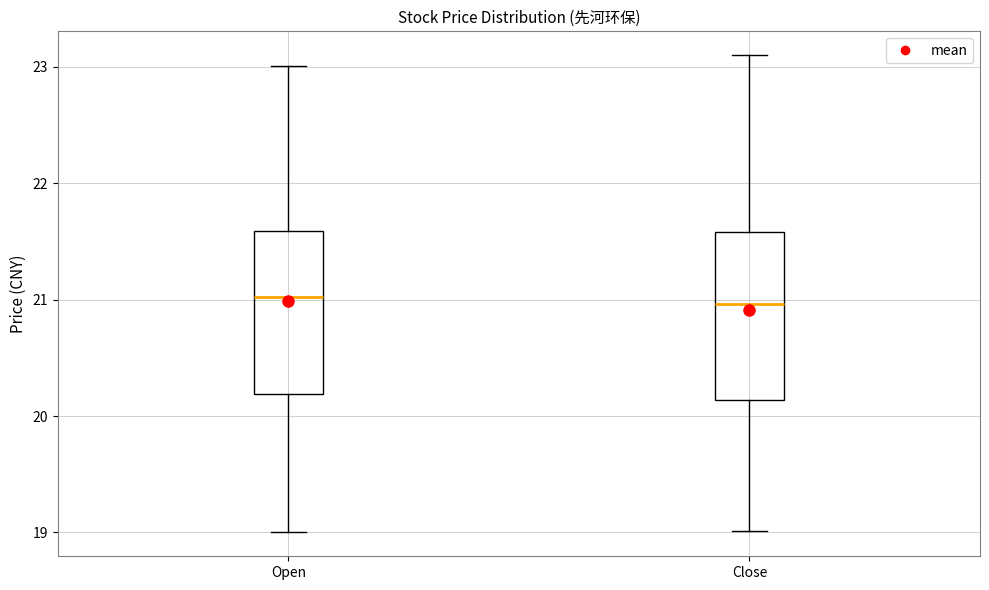

Where does the median line of the box for Close sit on the y-axis? The values are not printed on the chart, so give them approximately, as read against the axis.

21.0